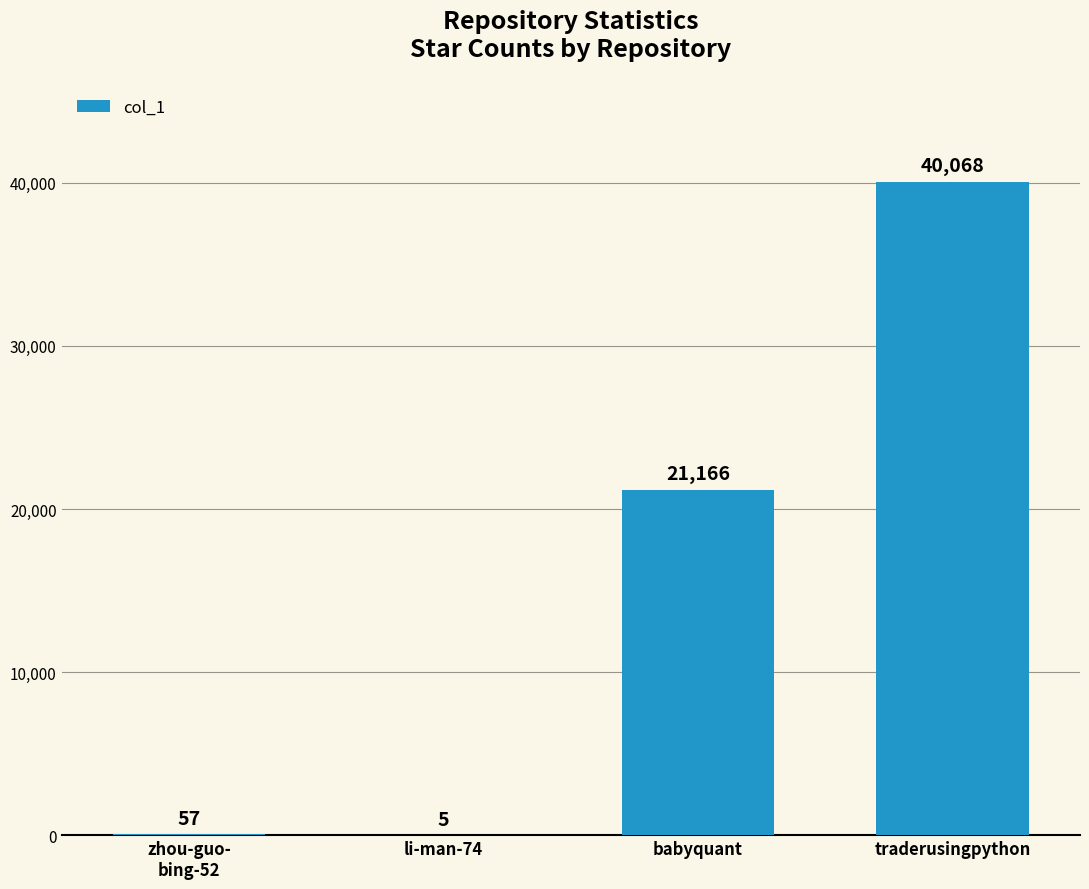

What is the average value?

15324